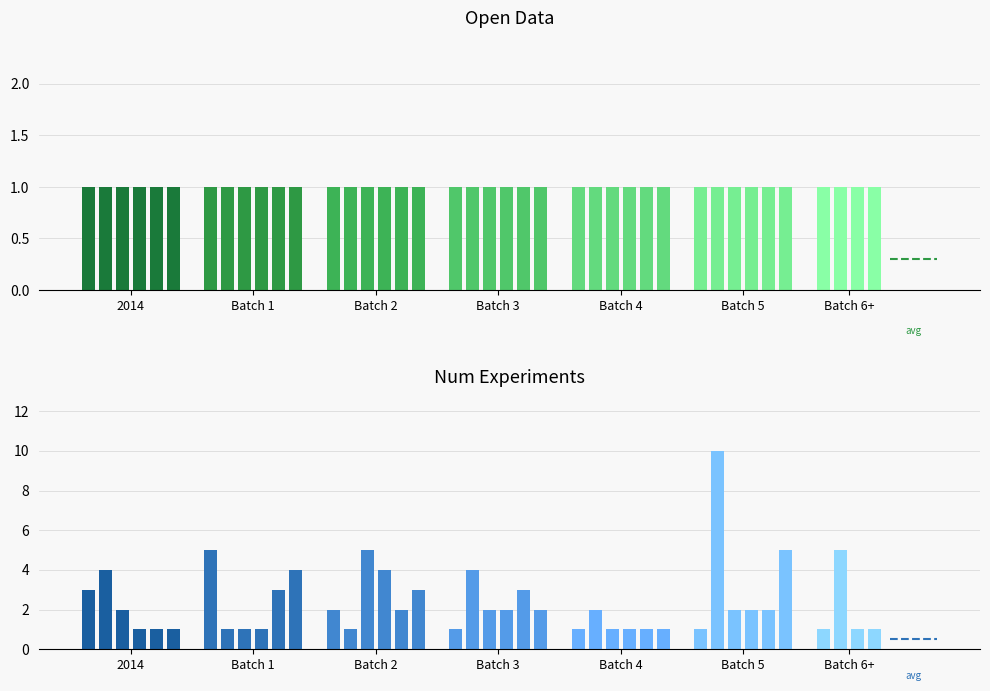

Which series has the largest total across all categories?

num_exp